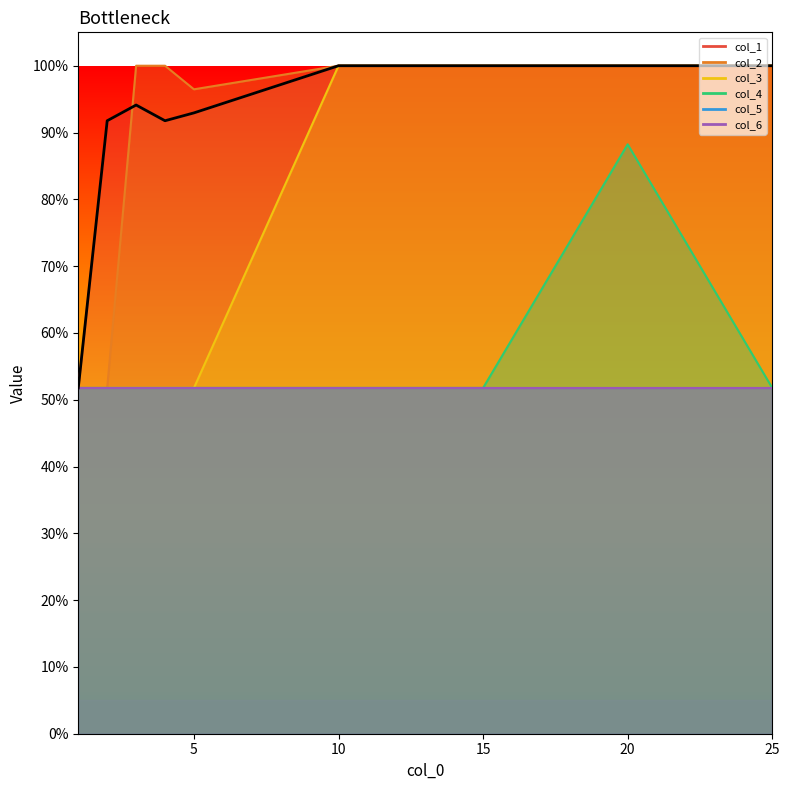

The value at 15 is 1.6. True or false?

False